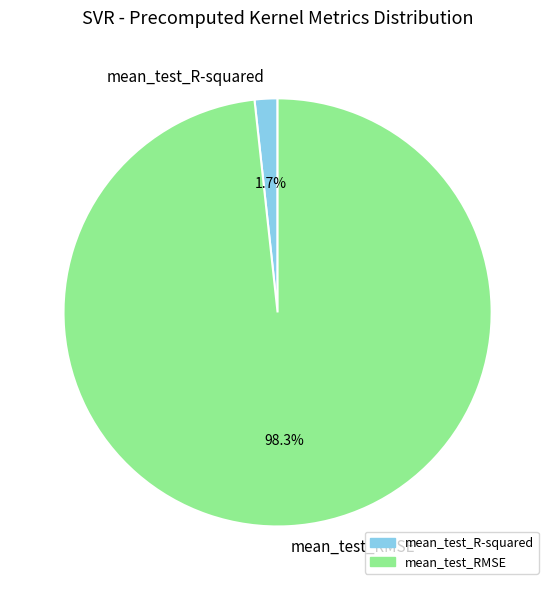

To the nearest percent, what is the average slice percentage?

50%